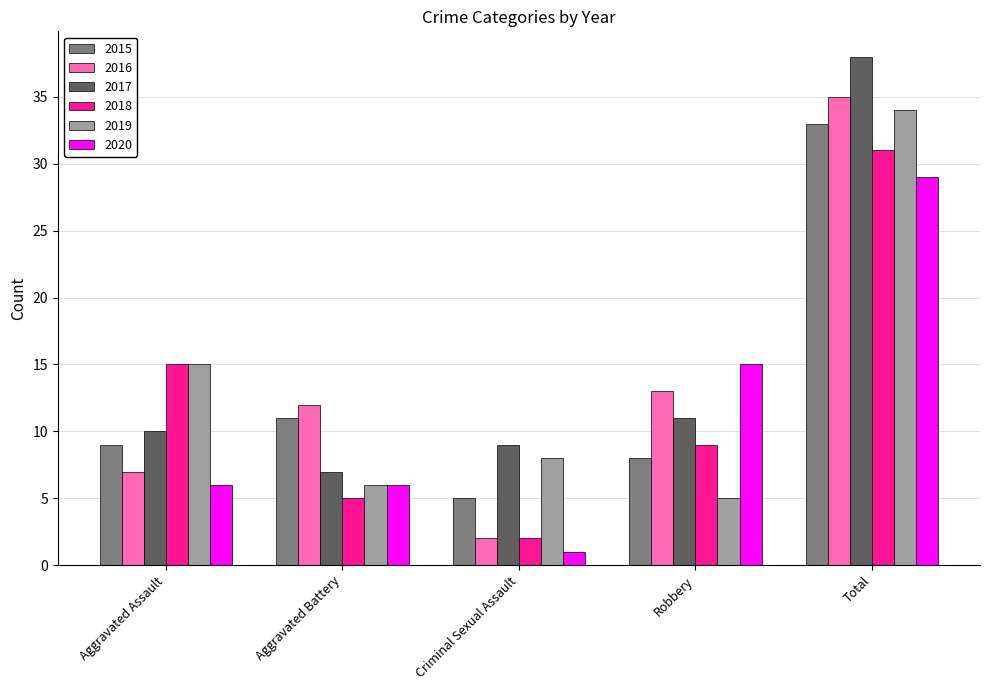

At which category is the sum across all series the highest?

Total